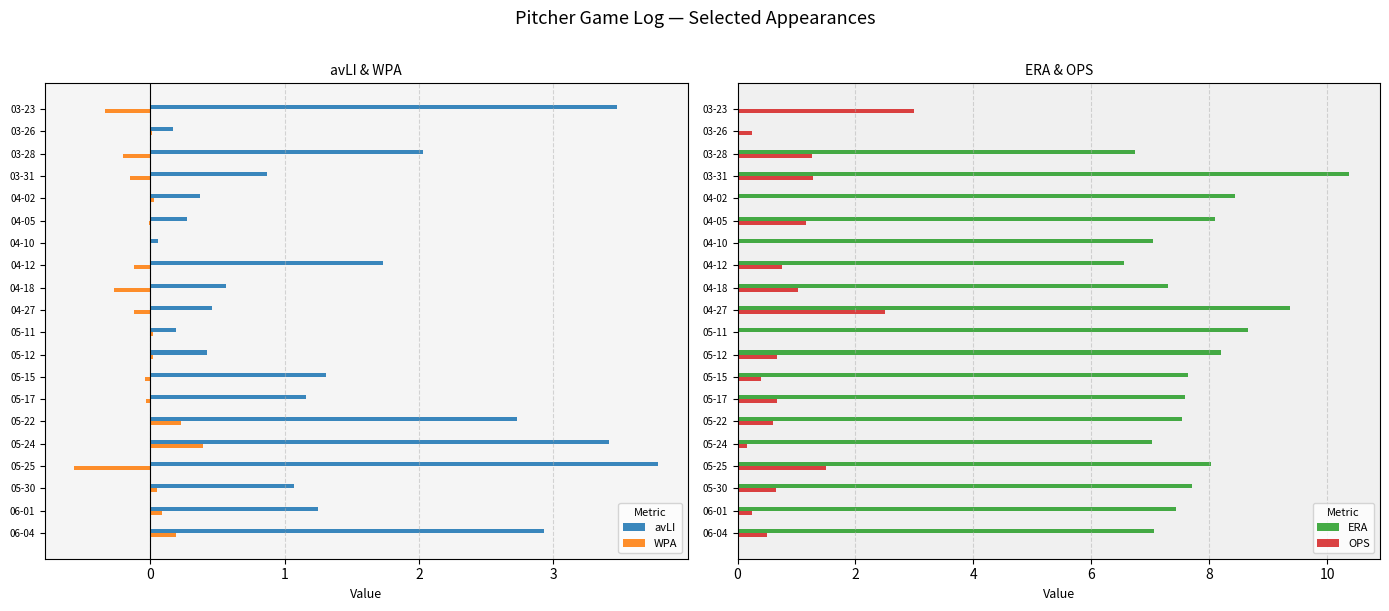

What is the value of the OPS bar at the 10th from the left?

2.5